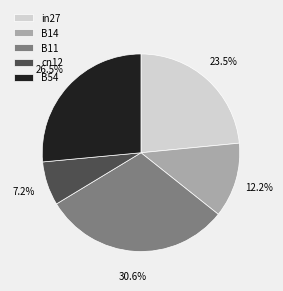

True or false: in27 accounts for 13% of the total.

False